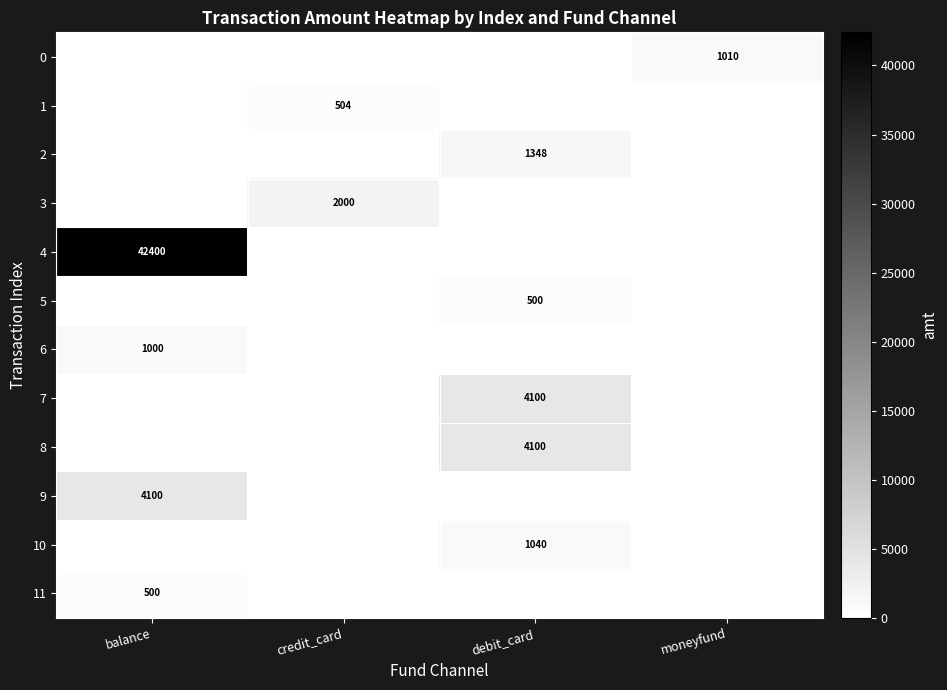

Is it true that 4 equals 72932 at balance?

False